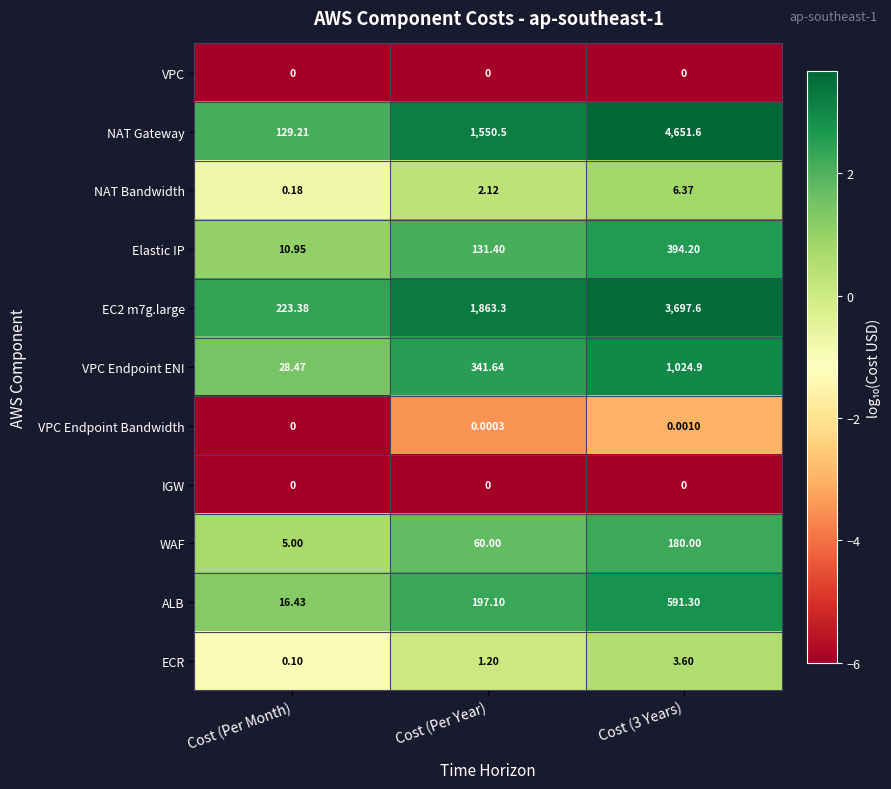

Which series has the largest range (max minus min)?

NAT Gateway